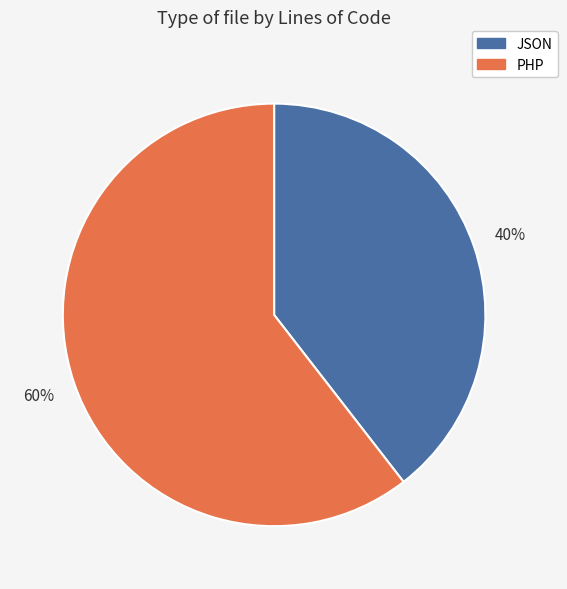

Which slice represents more than half of the pie?

PHP